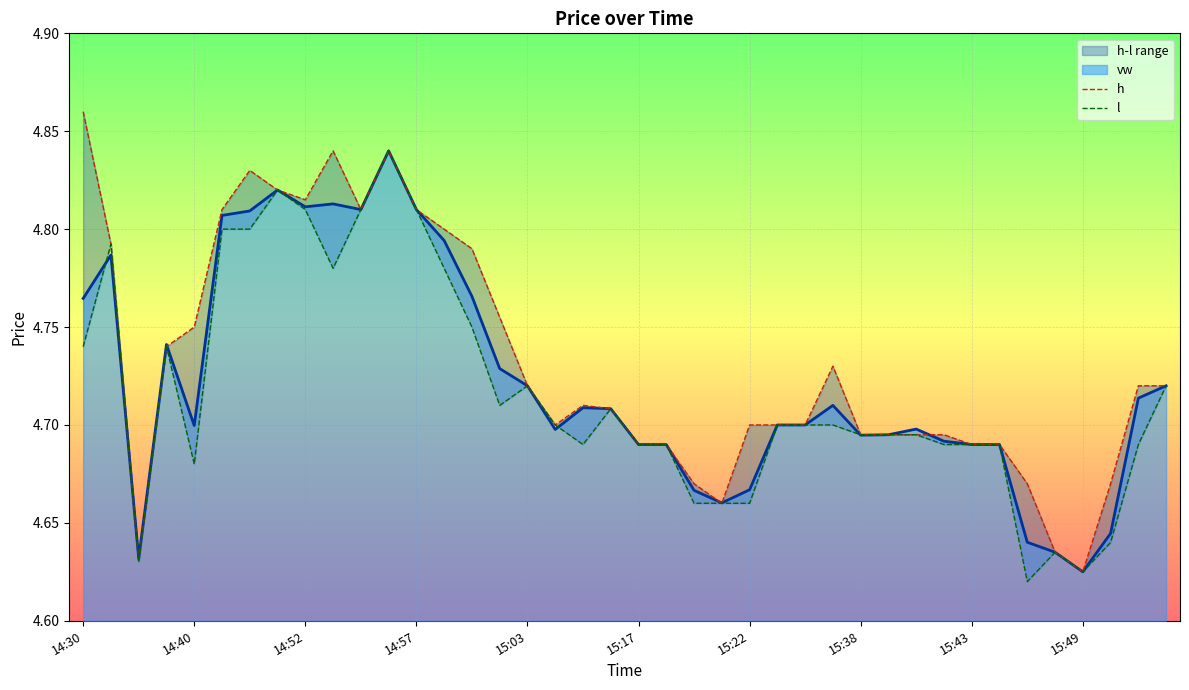

Where is vw nearest to the value 4?

15:49